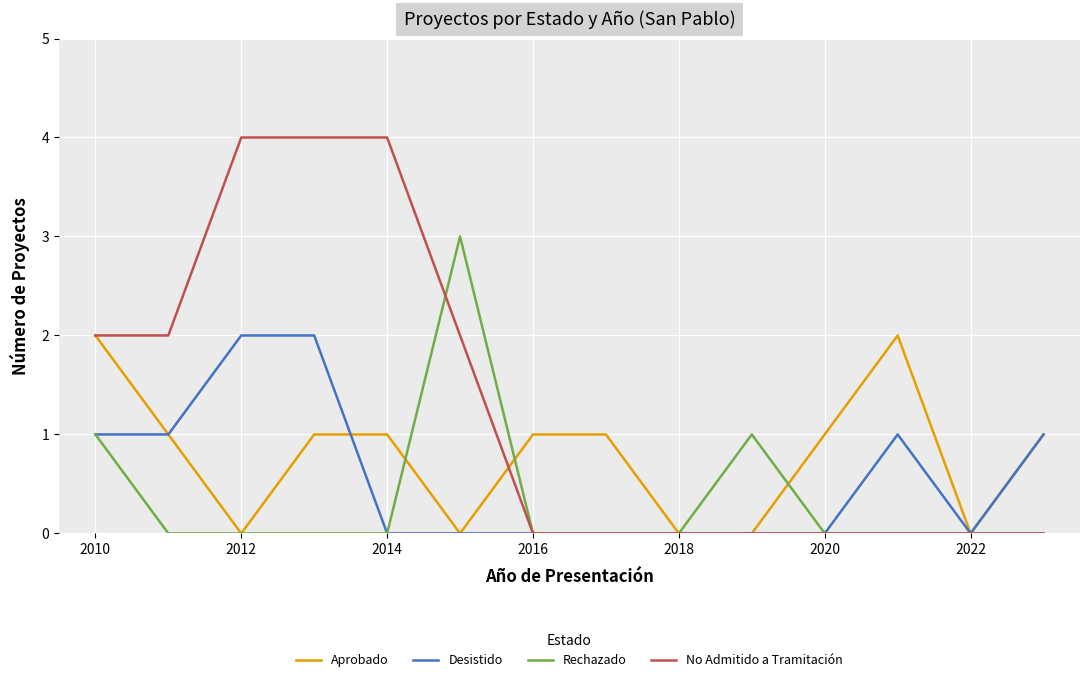

Which series has the largest total across all categories?

No Admitido a Tramitación